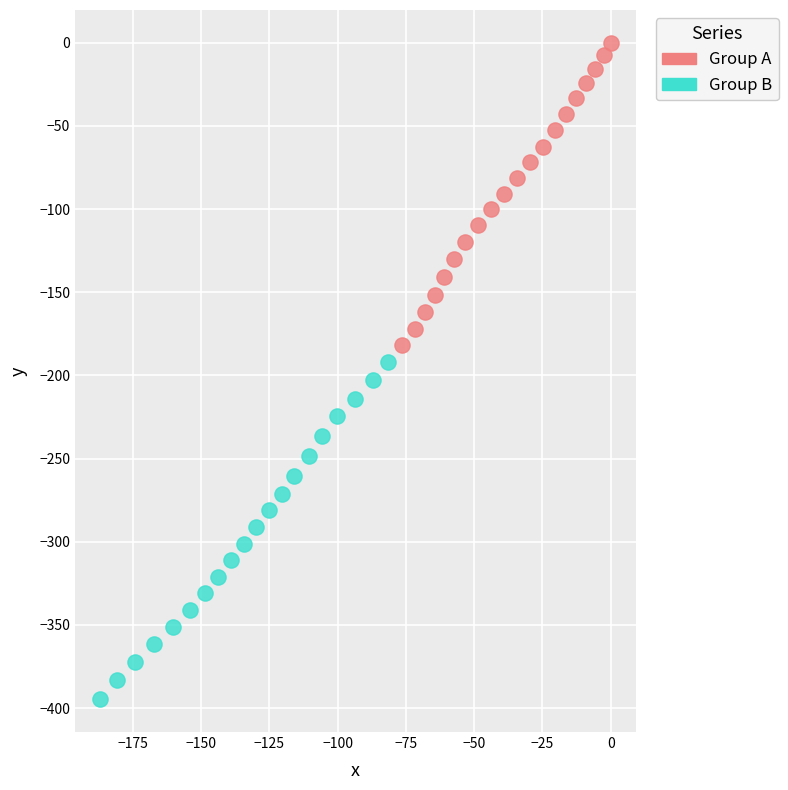

Which series has the widest spread of Y values?

Group B